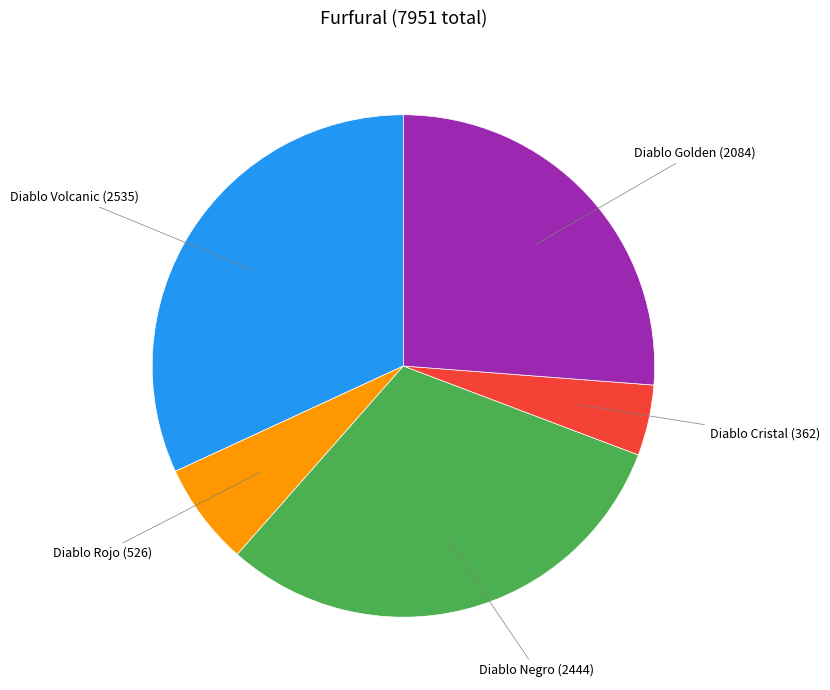

Which has a higher value, Diablo Volcanic or Diablo Negro?

Diablo Volcanic